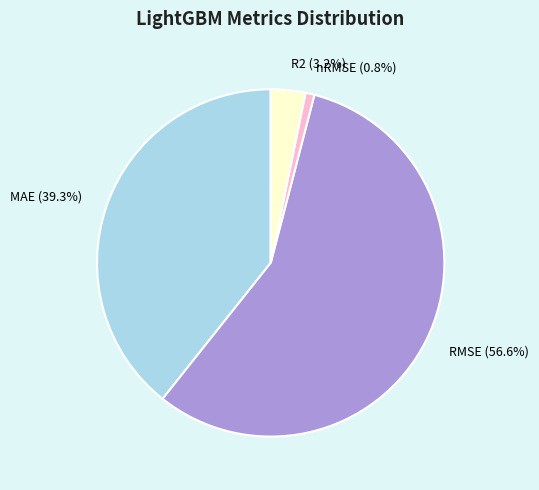

Is the sum of R2 and RMSE greater than half?

Yes